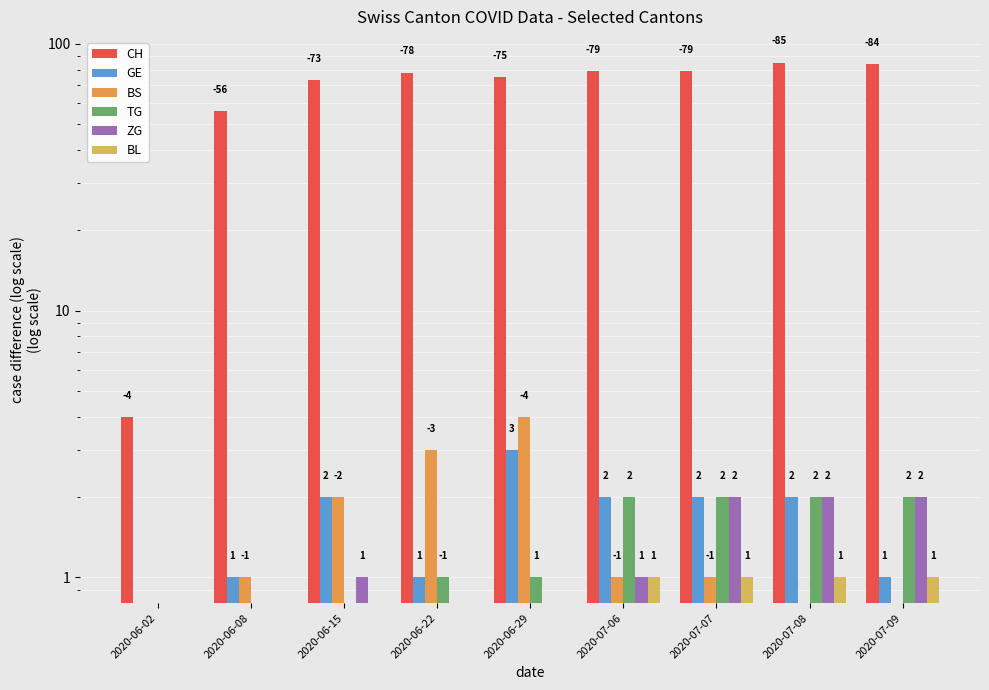

Which category has the lowest value in the GE series?

2020-06-02